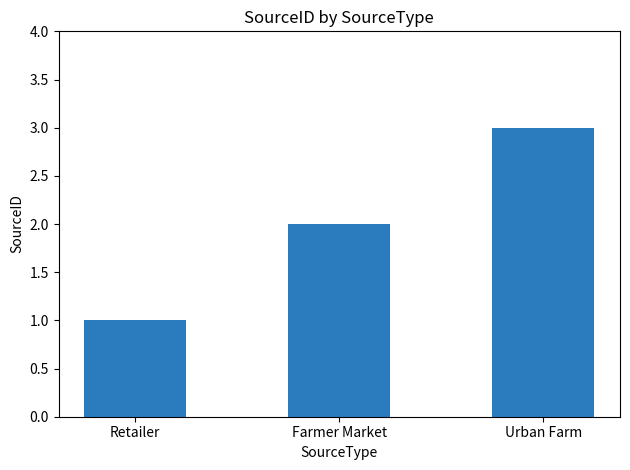

What is the change in value from Retailer to Farmer Market?

+1